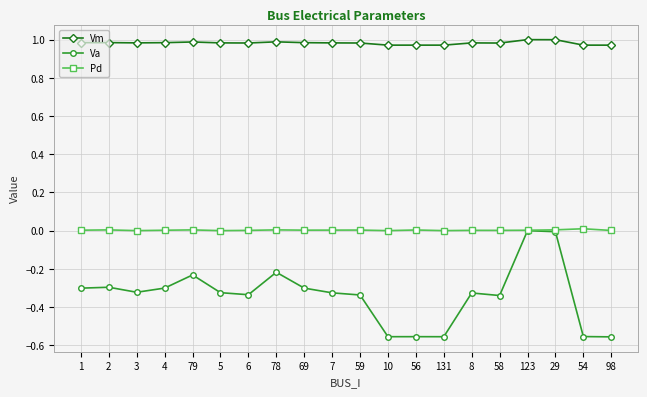

Which series has the largest total across all categories?

Vm